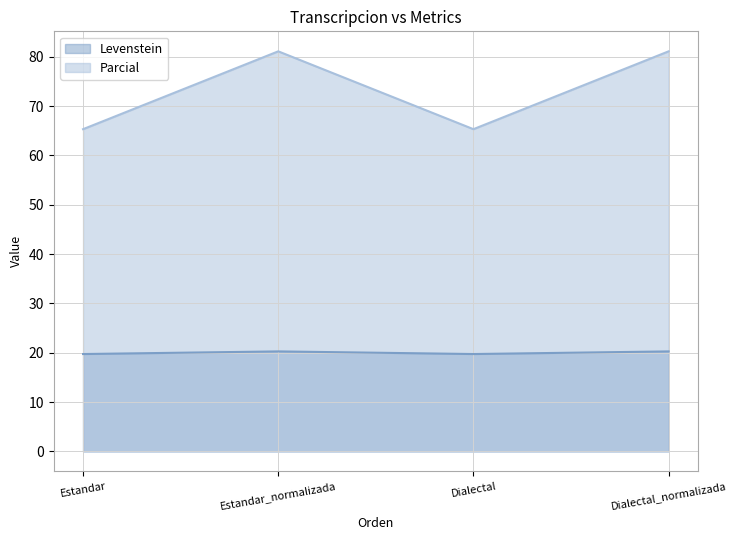

How many interior local valleys does the Levenstein series have?

1